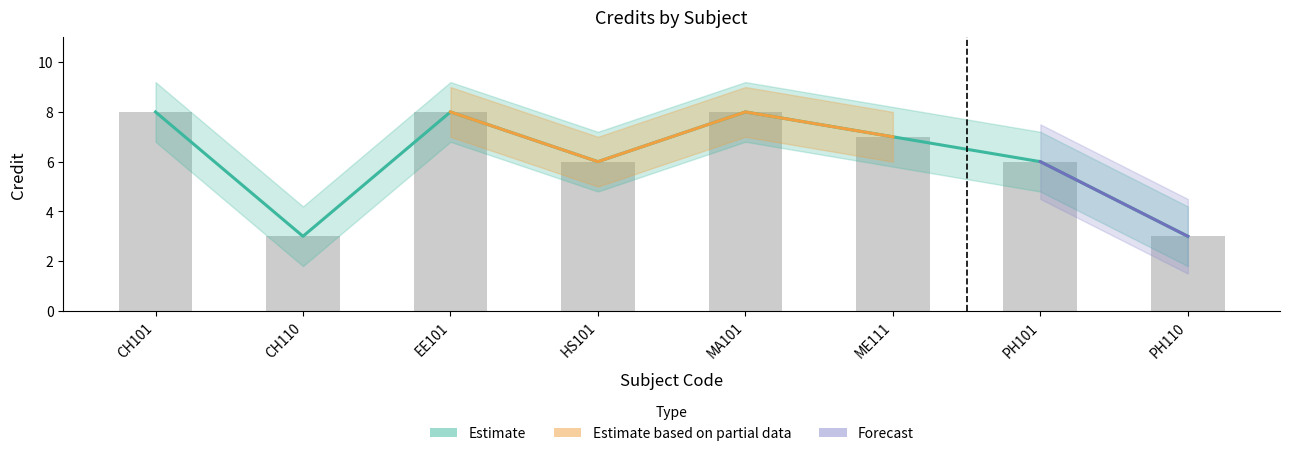

Does the chart contain stacked bars?

No